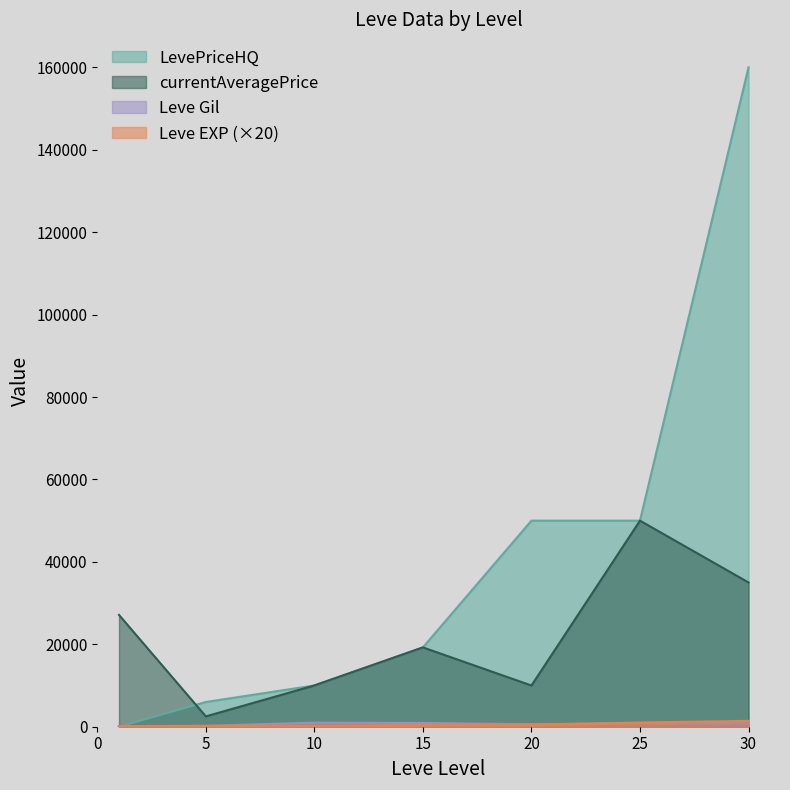

Which series changed the most between 10 and 30?

LevePriceHQ